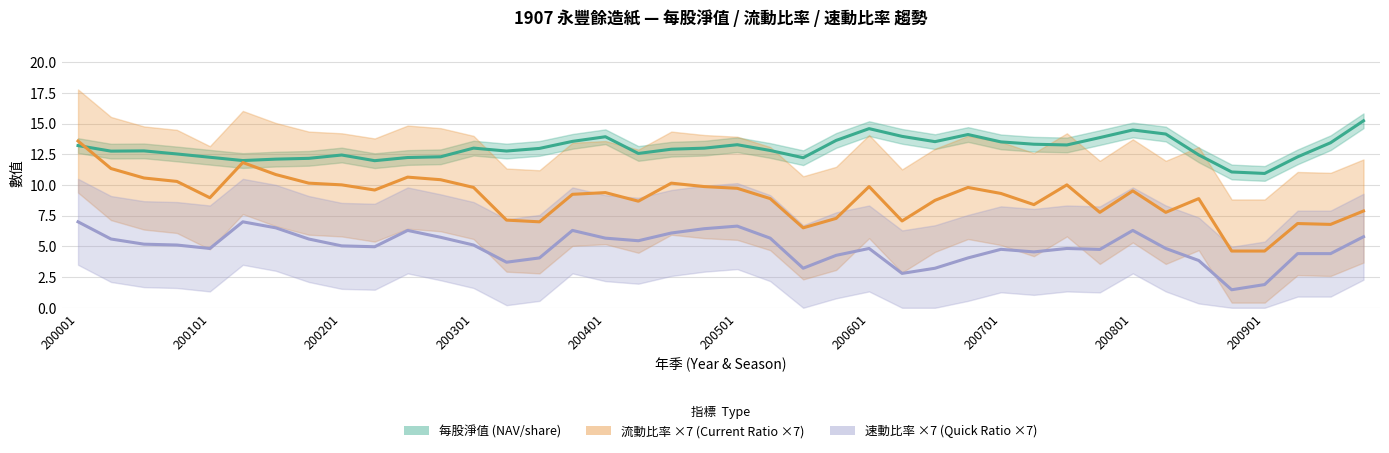

Between 37 and 27, which is larger?

27